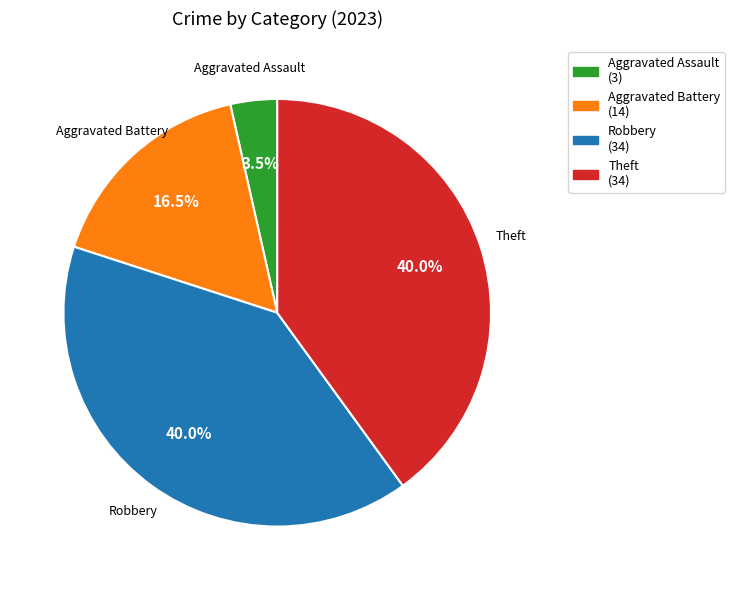

Is there a majority slice in this chart?

No